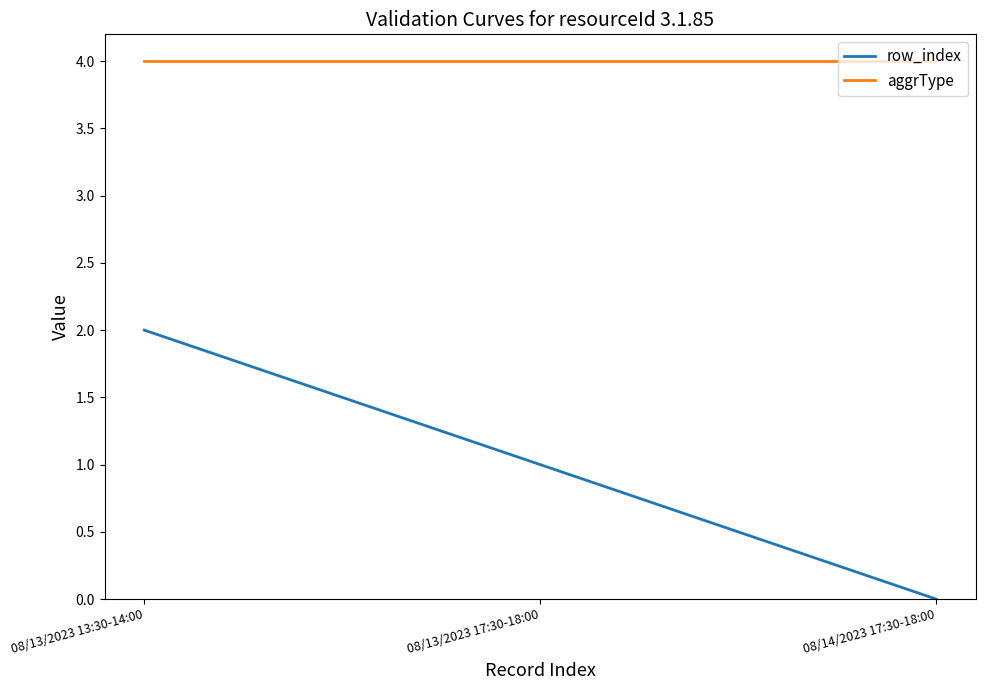

The aggrType series shows 4 at 08/13/2023 13:30-14:00. True or false?

True